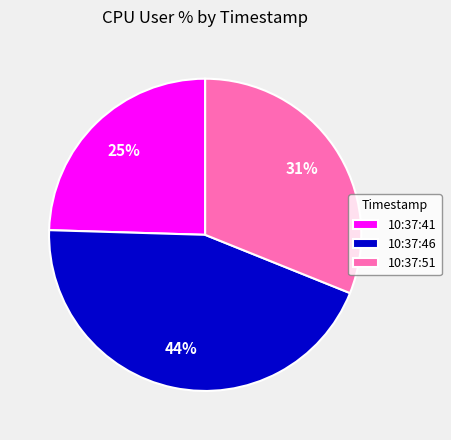

Do 10:37:46 and 10:37:41 together represent more than half of the pie?

Yes